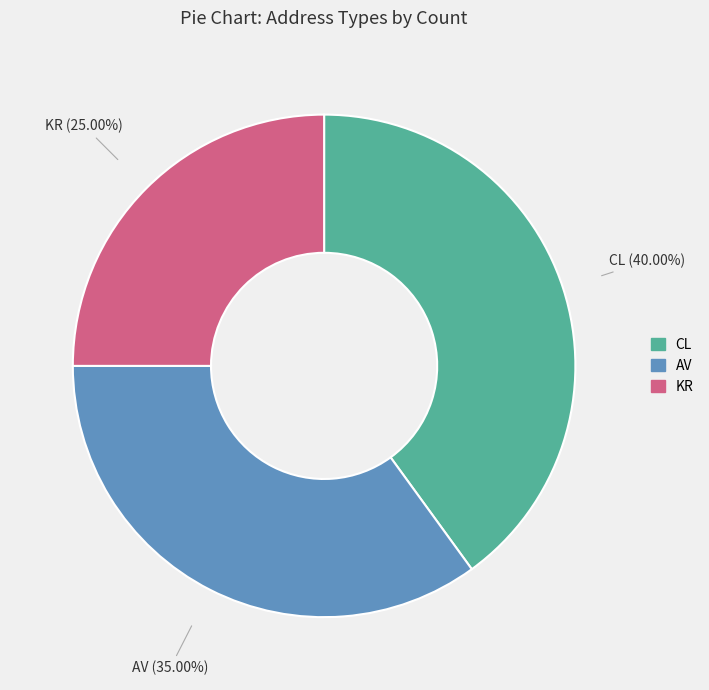

What percentage is the AV slice, to the nearest percent?

35%